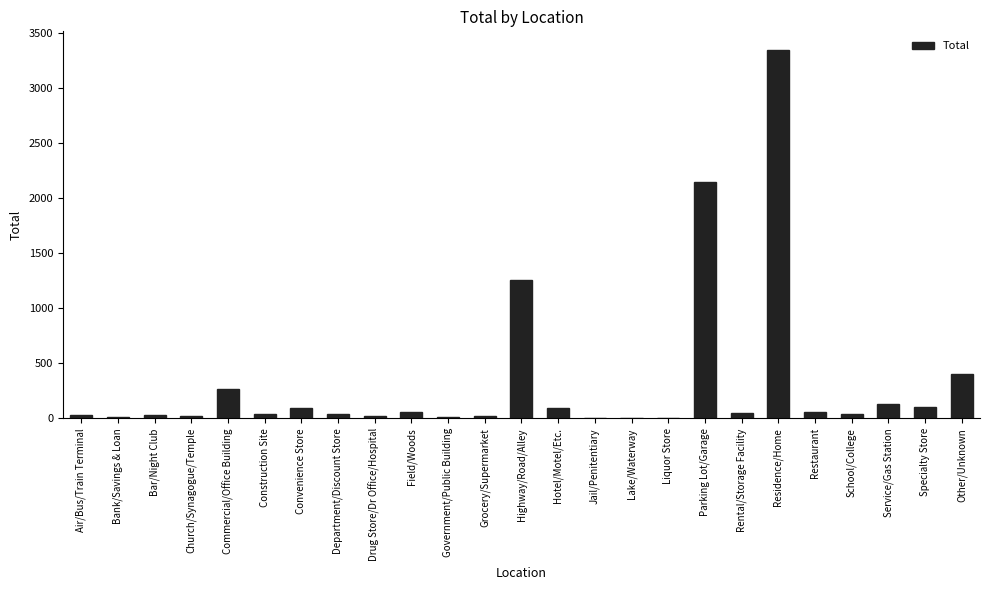

Count the number of data series in this chart.

1